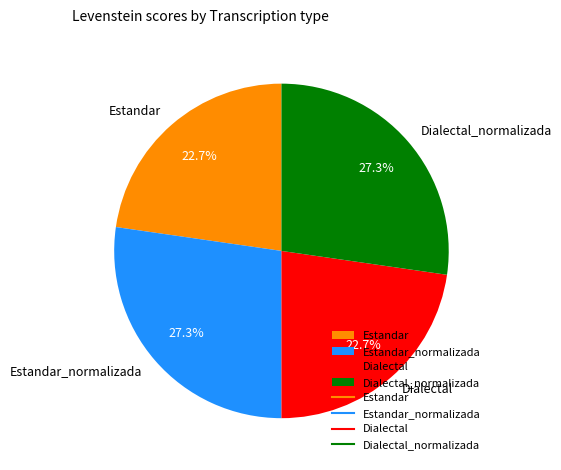

How much of the chart is everything except Estandar?

77.3%